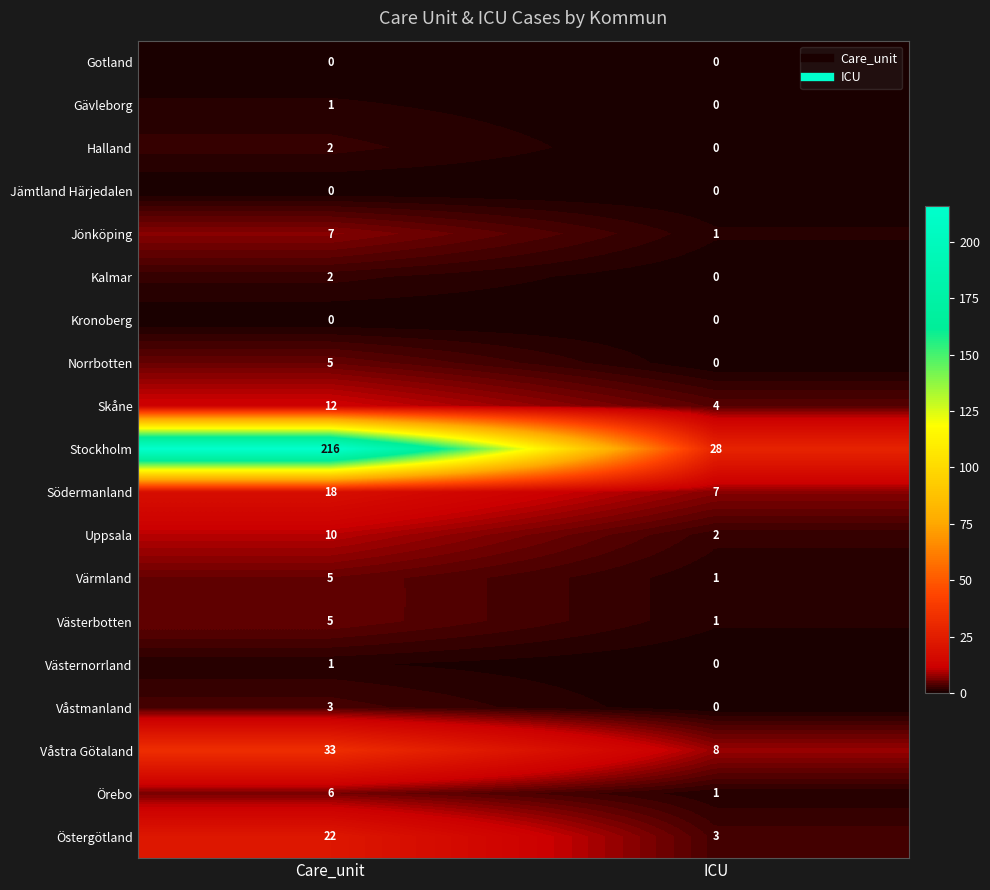

Which series changed the most between Care_unit and ICU?

Stockholm